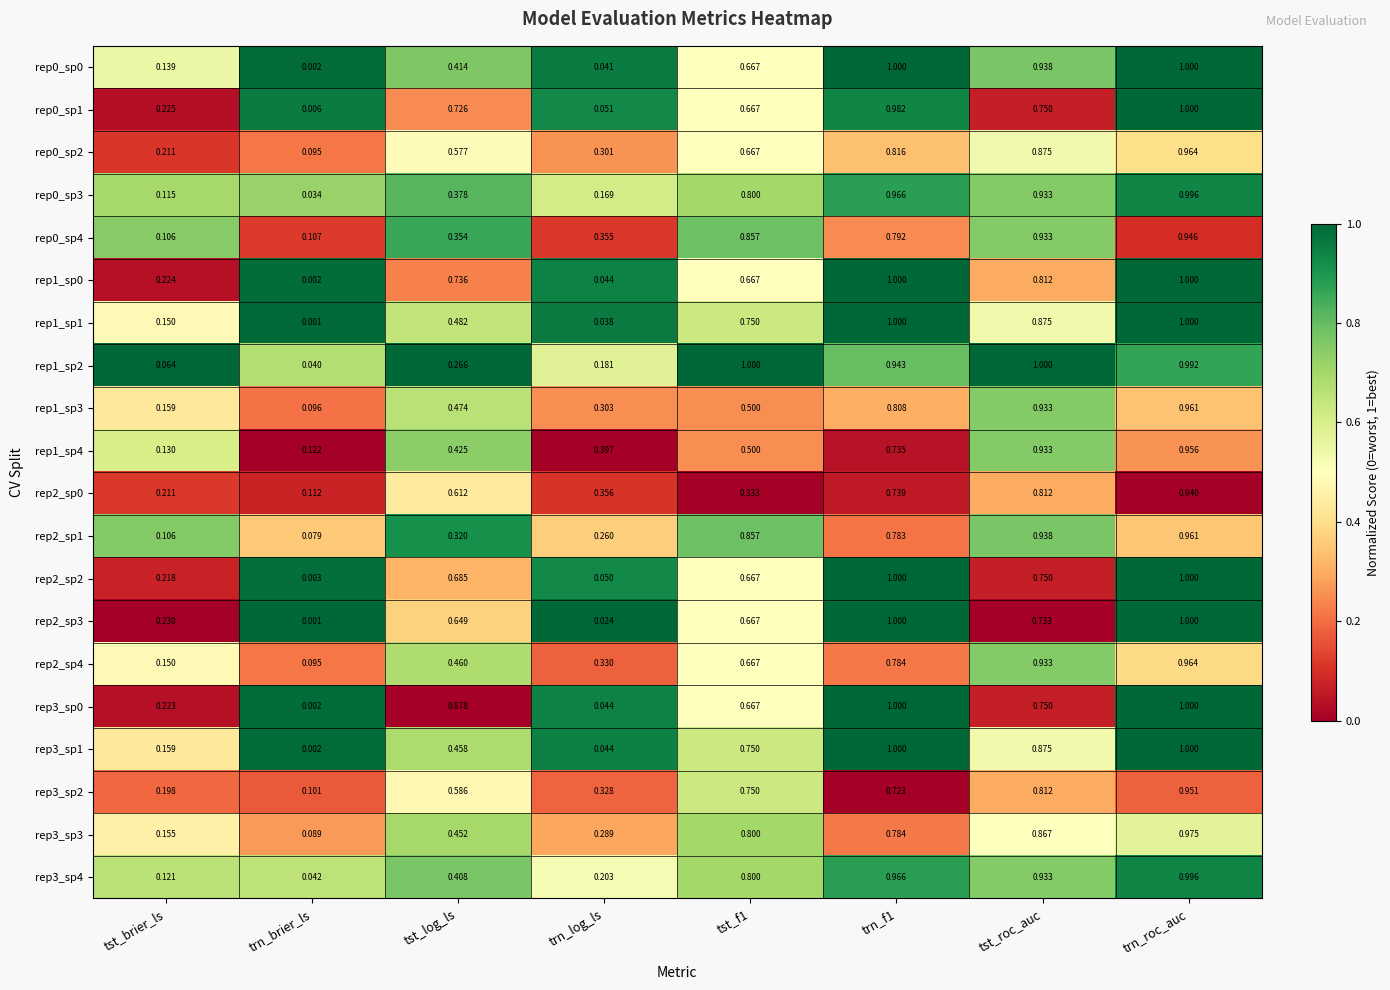

Which label corresponds to the smallest value in the chart?

trn_brier_ls